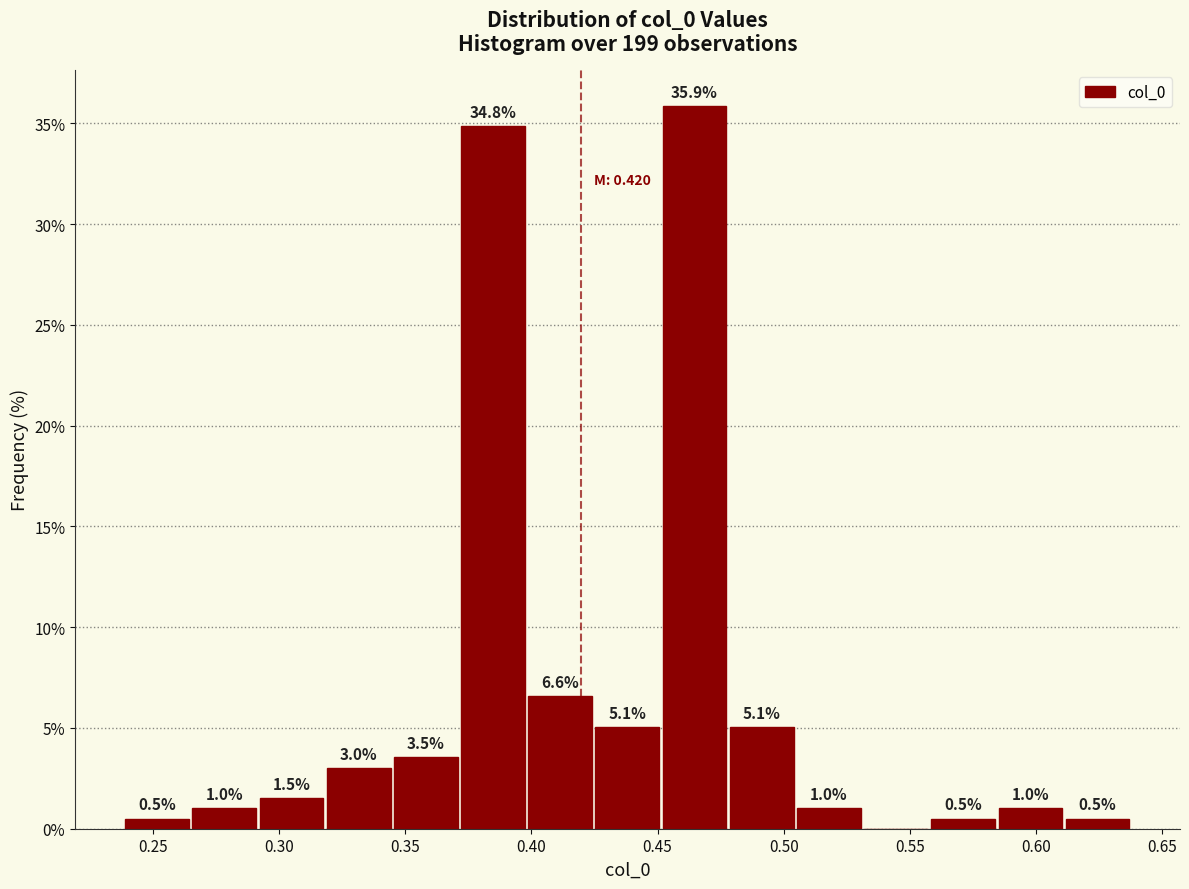

Over which range of the x-axis is the bar tallest?

0.450 to 0.480